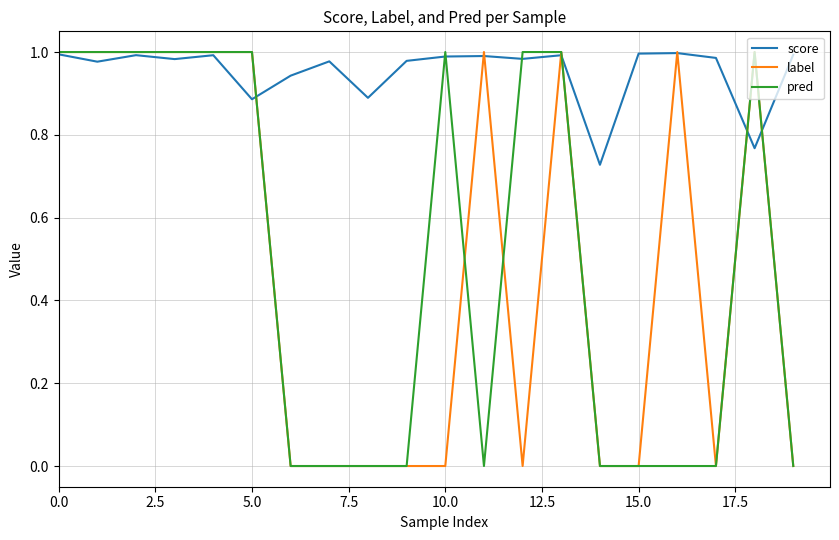

How many lines are shown in the chart?

3